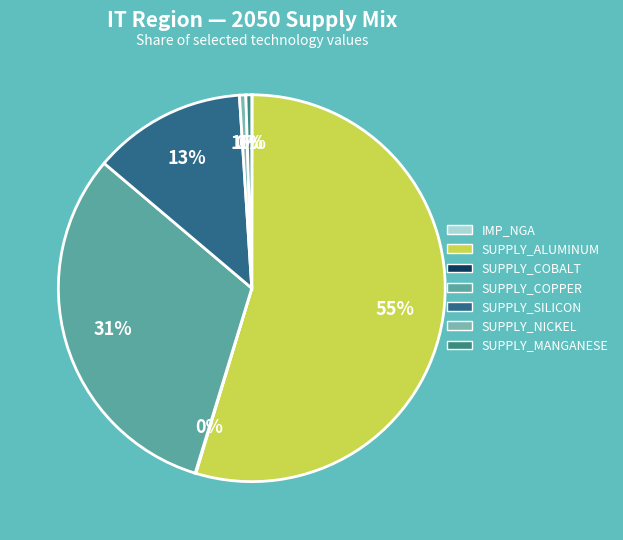

Count the number of slices in the pie.

7